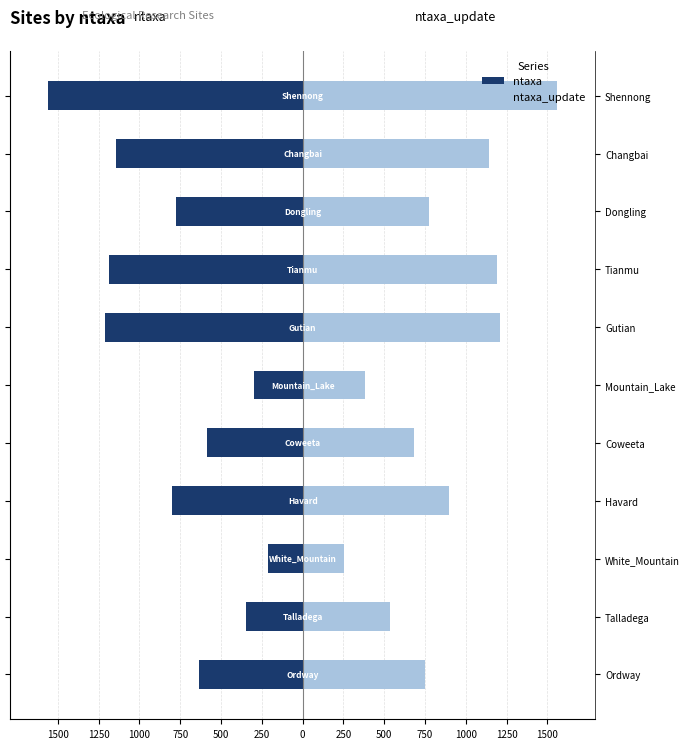

What is the greatest value displayed?

1559